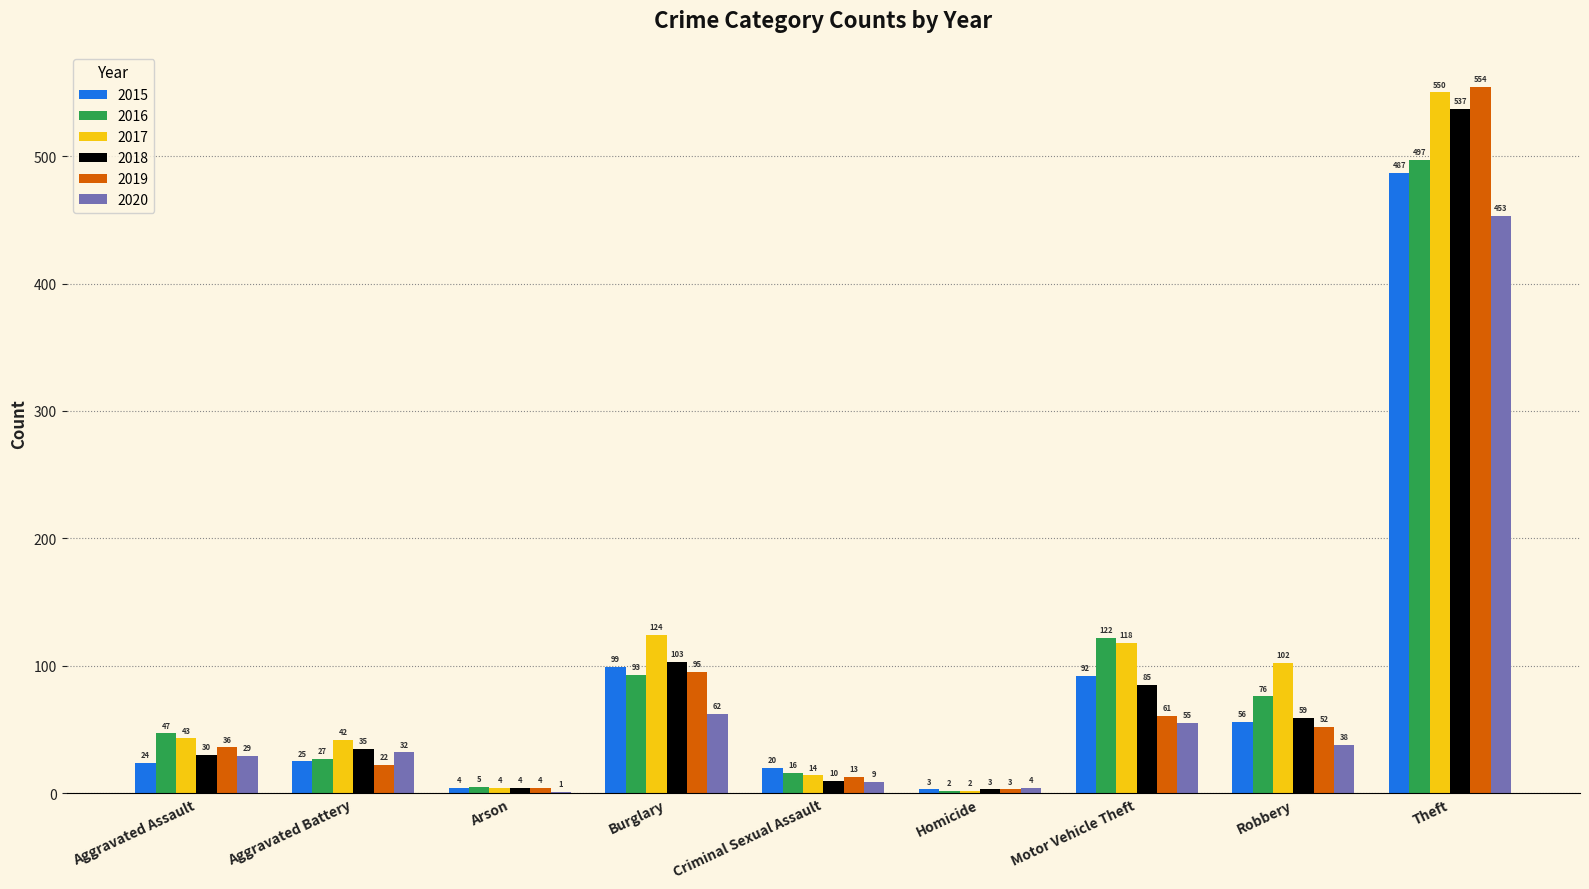

Where is 2015 nearest to the value 245?

Burglary